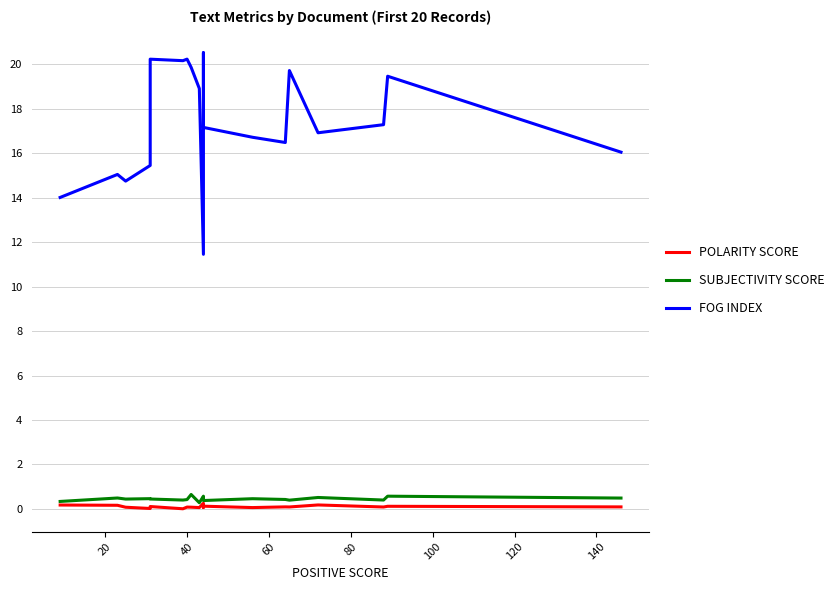

List the series in order of their peak value, lowest first.

POLARITY SCORE, SUBJECTIVITY SCORE, FOG INDEX